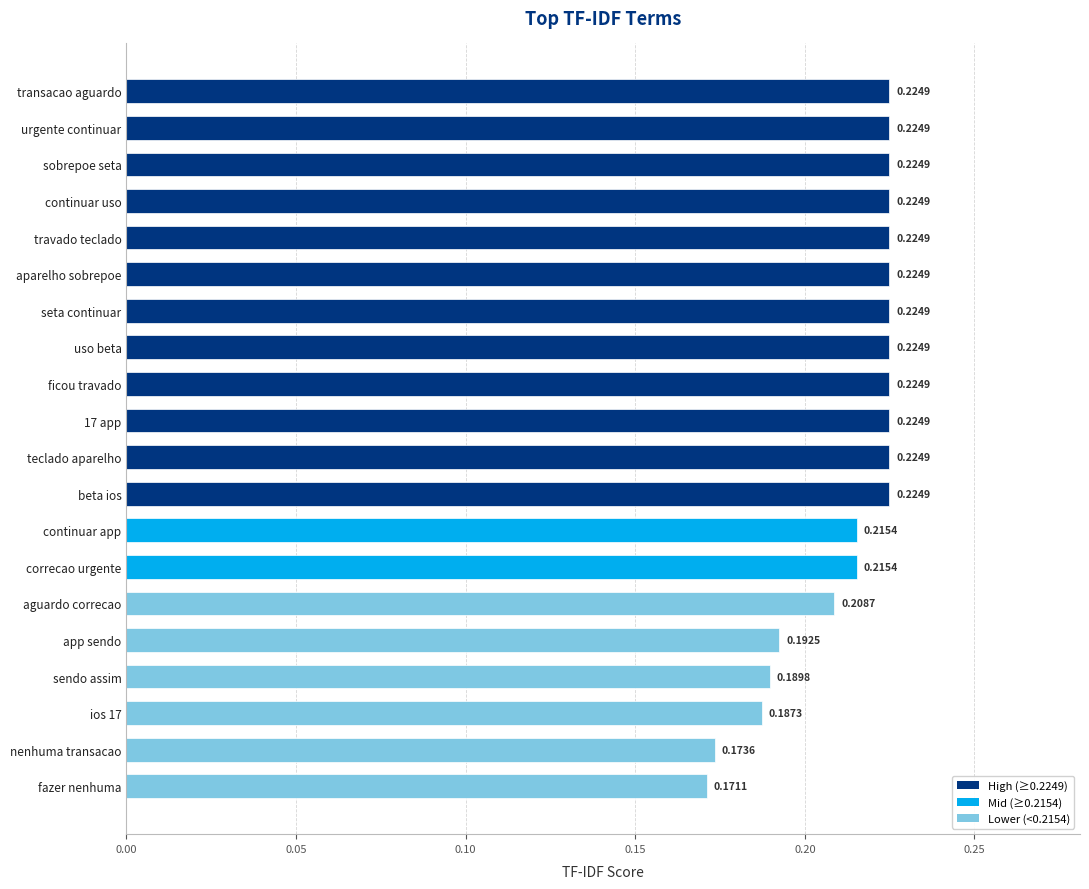

What is the label of the 15th bar from the bottom?

aparelho sobrepoe